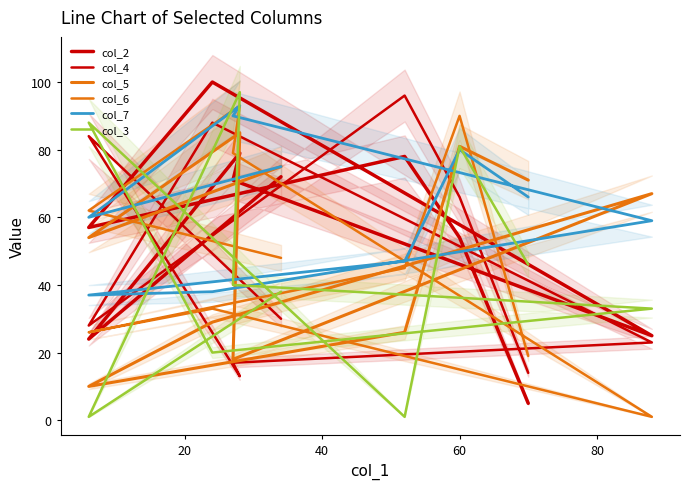

Which series ends up on top after the final intersection of col_6 and col_3?

col_3